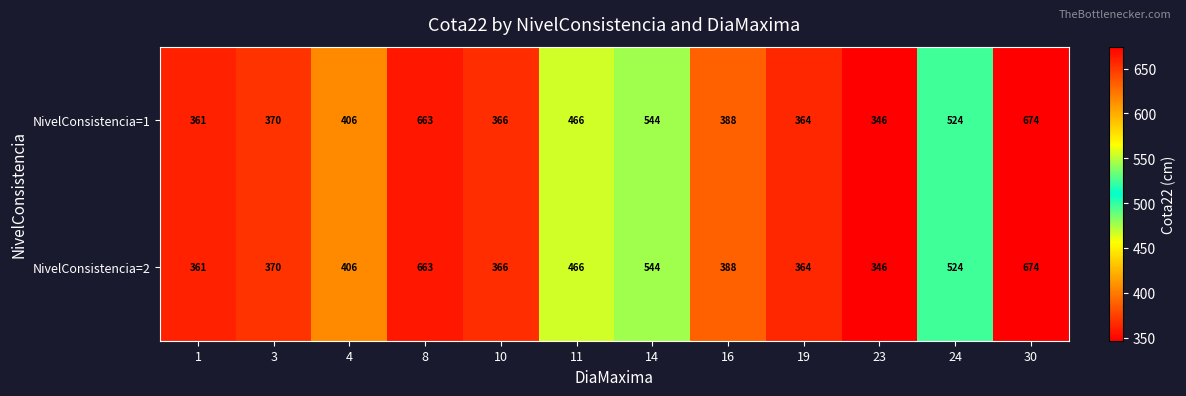

How many categories are shown in the chart?

12